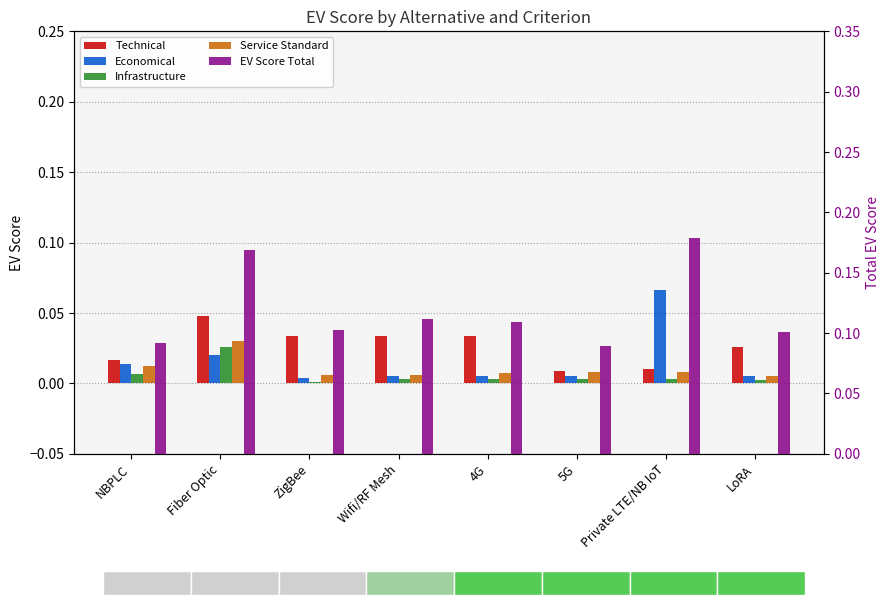

Reading left to right, transcribe all the data shown in this chart.

Technical: NBPLC=0.0	Fiber Optic=0.0	ZigBee=0.0	Wifi/RF Mesh=0.0	4G=0.0	5G=0.0	Private LTE/NB IoT=0.0	LoRA=0.0
Economical: NBPLC=0.0	Fiber Optic=0.0	ZigBee=0.0	Wifi/RF Mesh=0.0	4G=0.0	5G=0.0	Private LTE/NB IoT=0.1	LoRA=0.0
Infrastructure: NBPLC=0.0	Fiber Optic=0.0	ZigBee=0.0	Wifi/RF Mesh=0.0	4G=0.0	5G=0.0	Private LTE/NB IoT=0.0	LoRA=0.0
Service Standard: NBPLC=0.0	Fiber Optic=0.0	ZigBee=0.0	Wifi/RF Mesh=0.0	4G=0.0	5G=0.0	Private LTE/NB IoT=0.0	LoRA=0.0
EV Score Total: NBPLC=0.1	Fiber Optic=0.2	ZigBee=0.1	Wifi/RF Mesh=0.1	4G=0.1	5G=0.1	Private LTE/NB IoT=0.2	LoRA=0.1